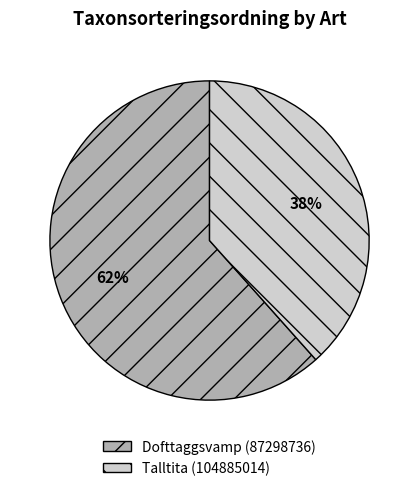

True or false: Talltita (104885014) accounts for 38% of the total.

True